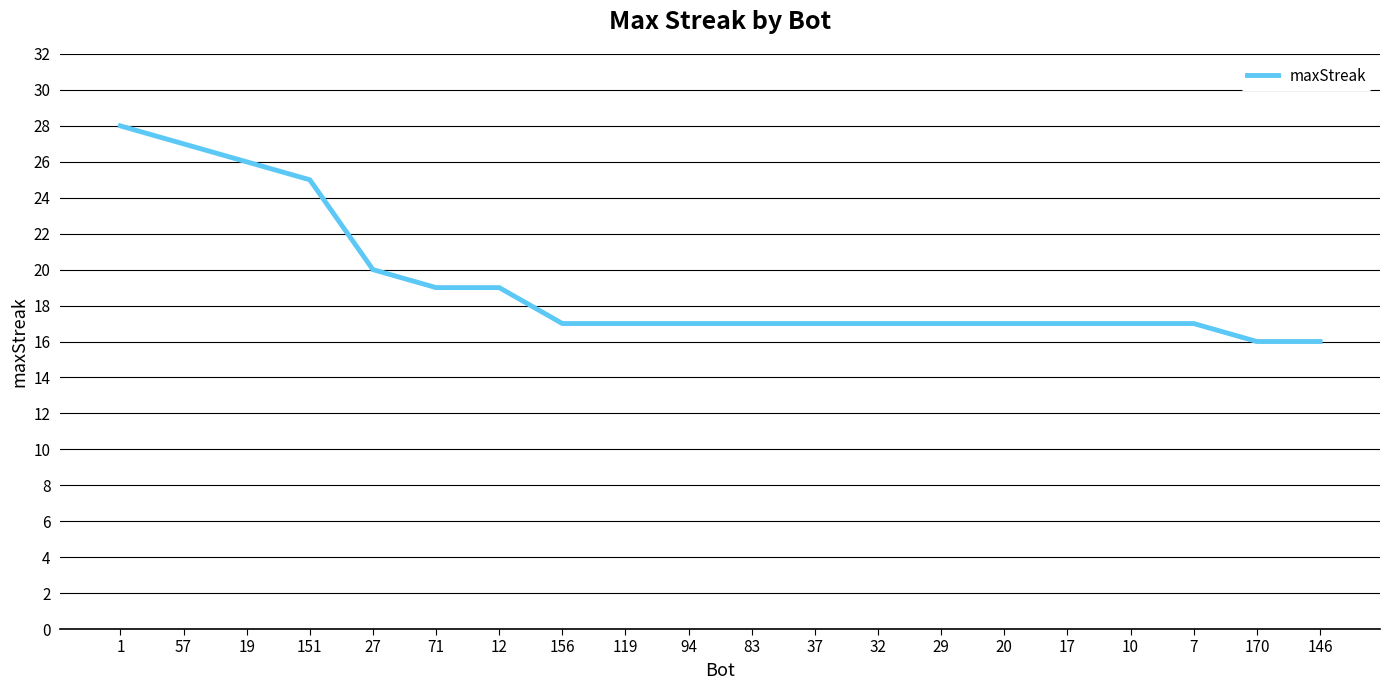

What position from the right is 10?

4